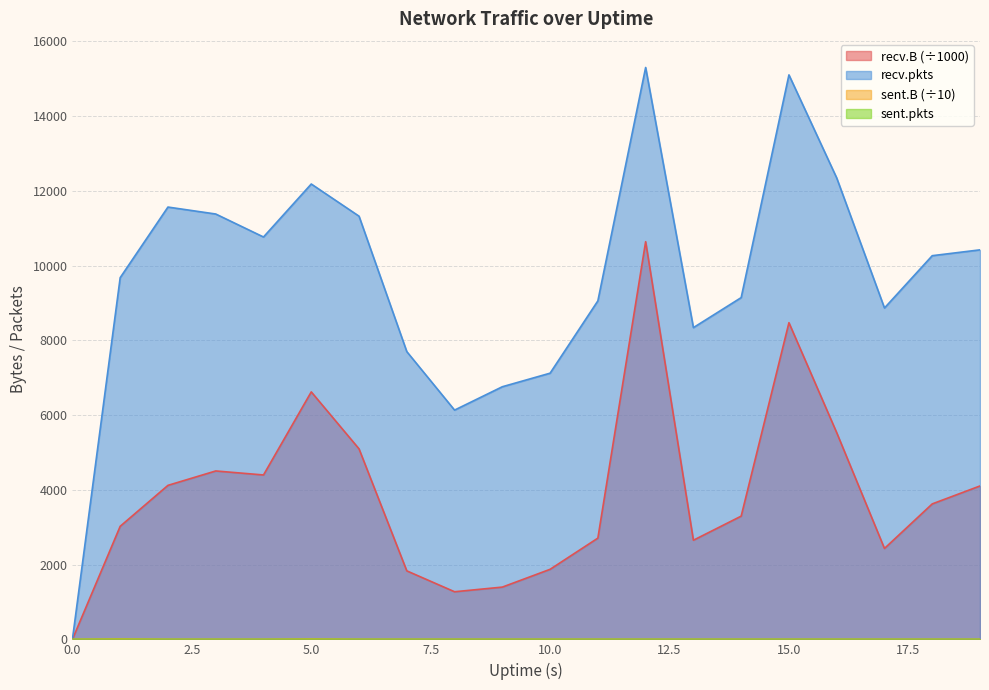

Between 18 and 19, which series saw the biggest shift?

recv.B